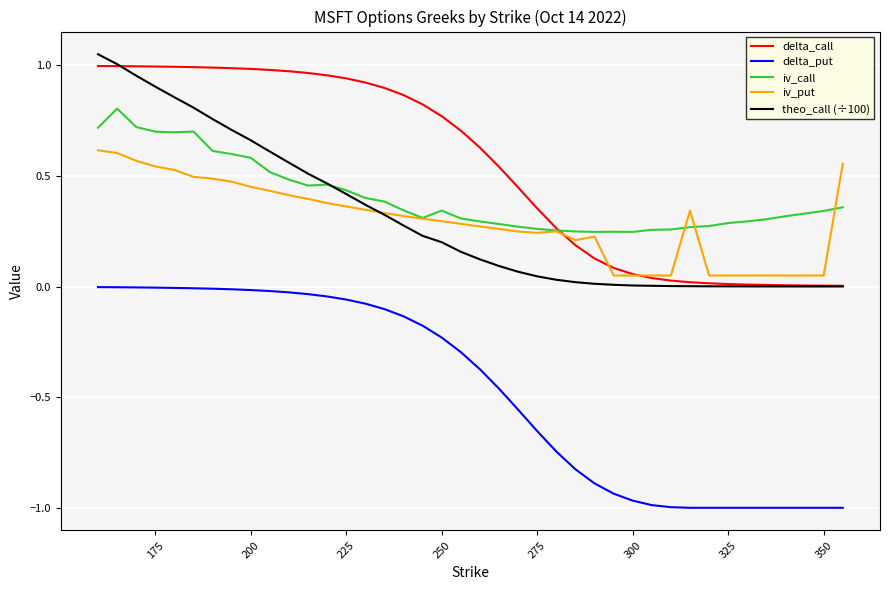

True or false: delta_put and theo_call (÷100) cross at least once.

False